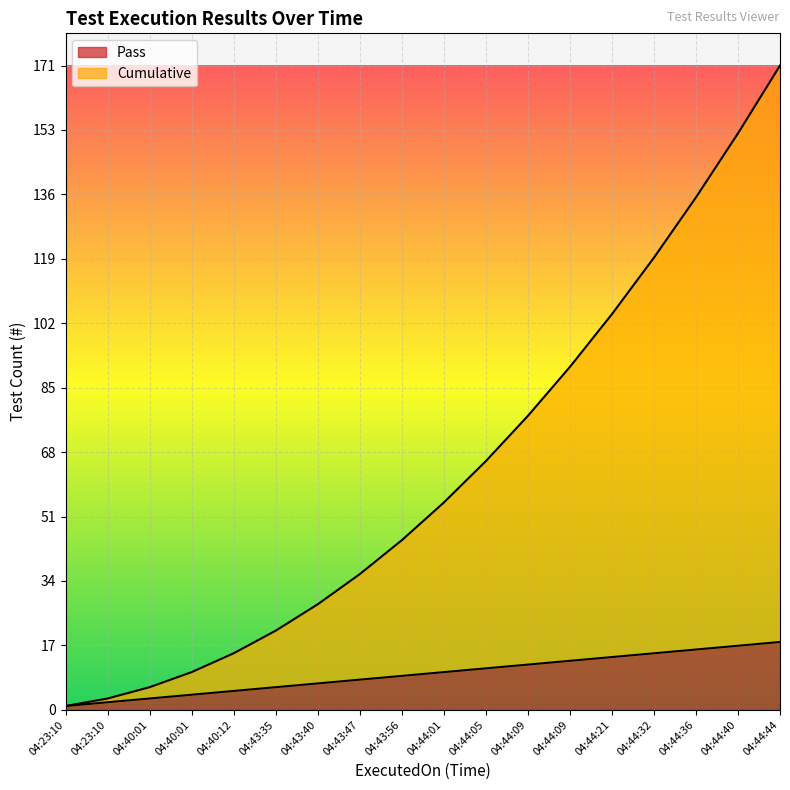

How many lines are shown in the chart?

2